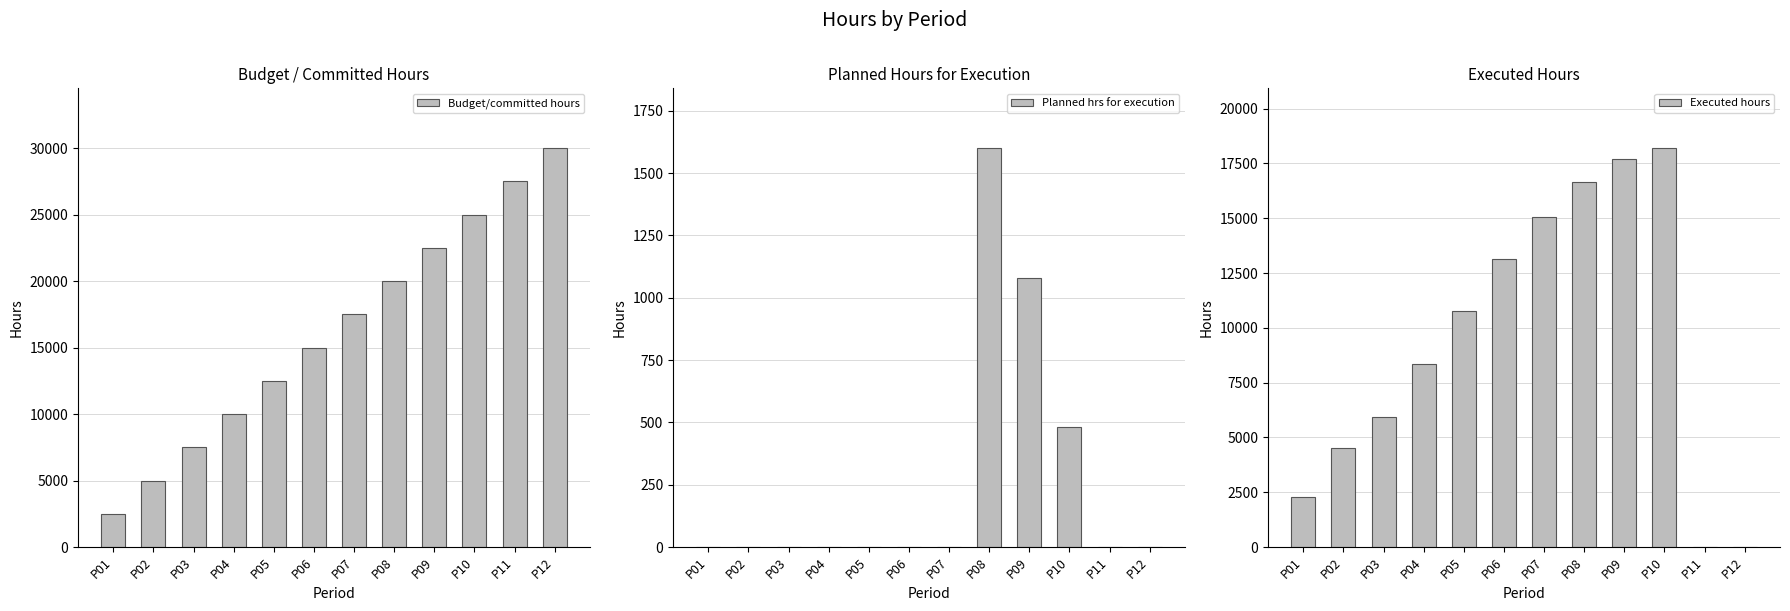

How many values in the Executed hours series are below 10747?

6